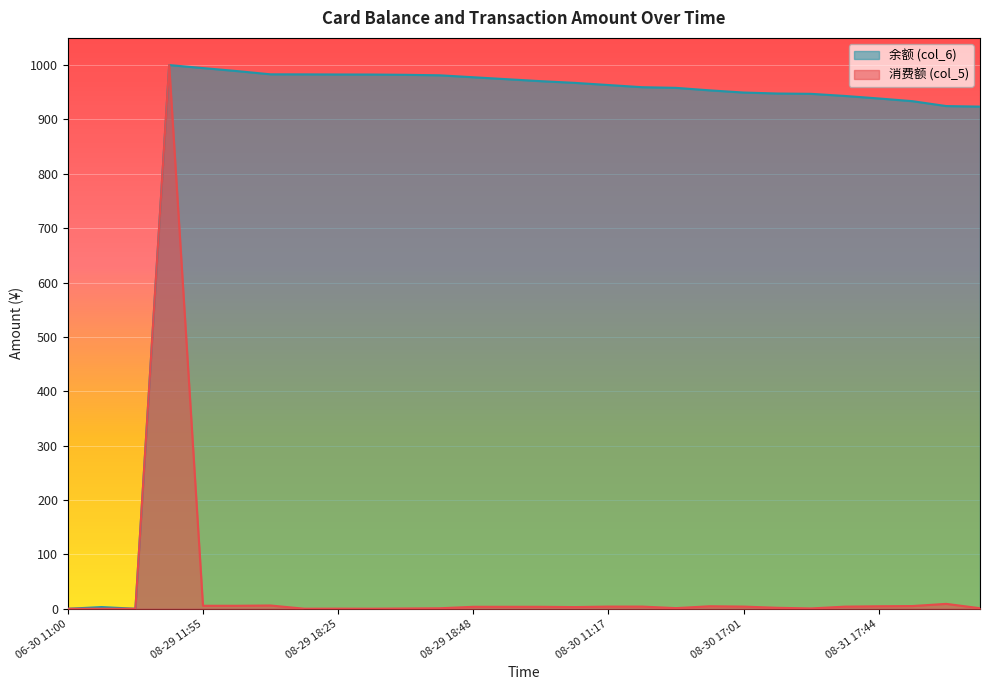

How many series are shown in this chart?

2